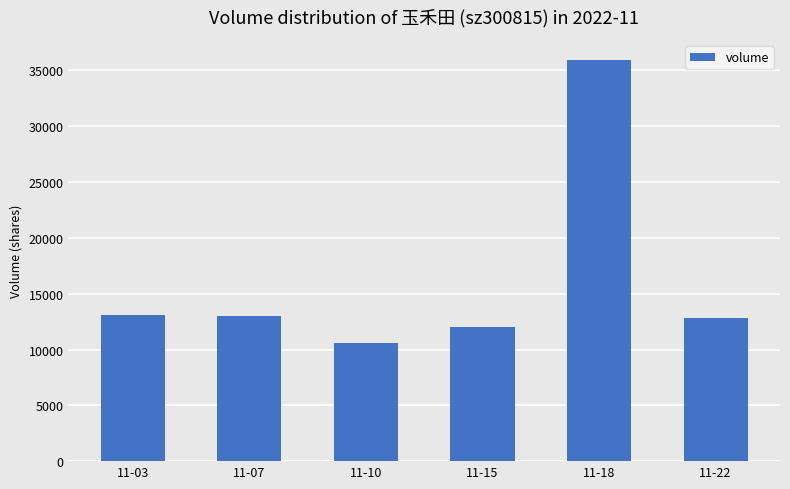

What is the sum of the values at 11-15 and 11-18?

47963